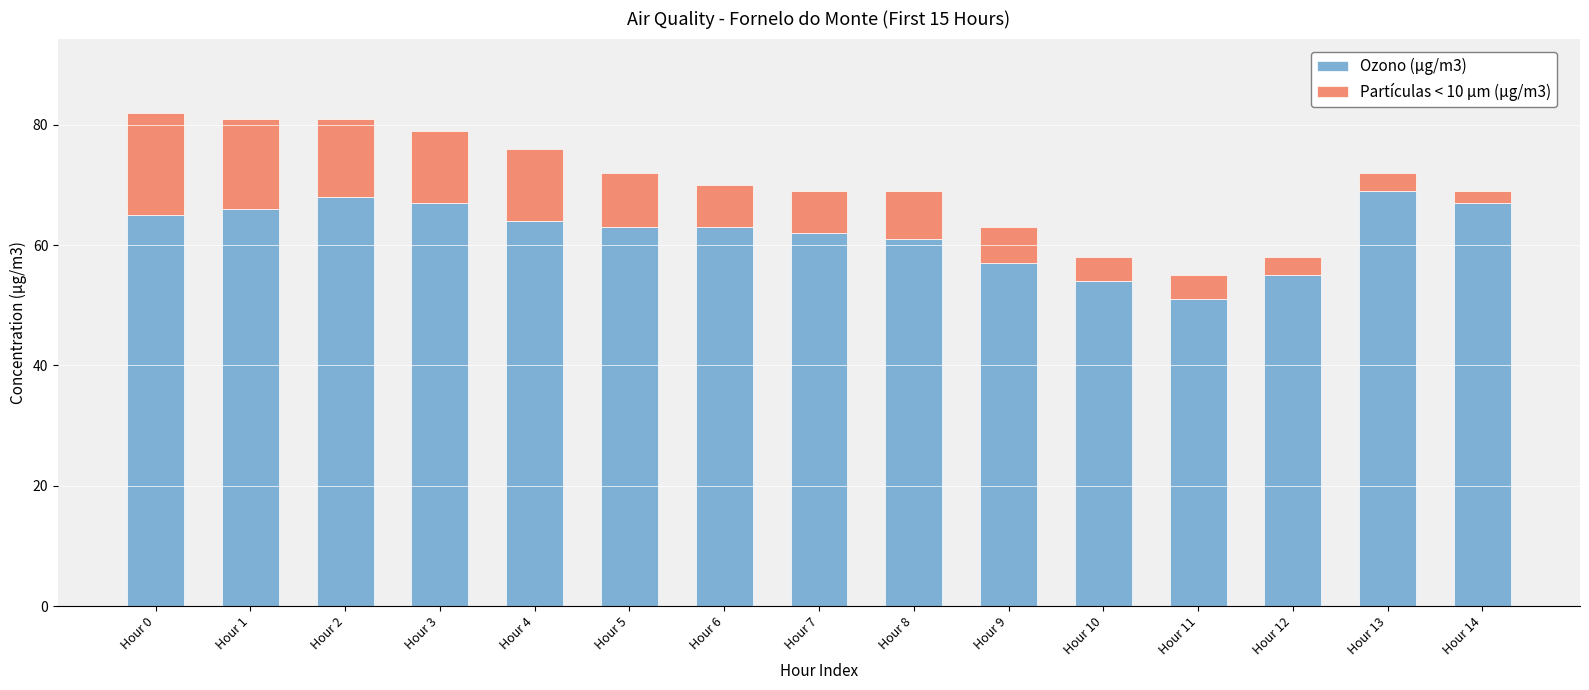

Reading right to left, list the values for the Ozono (µg/m3) series.

Hour 14=67	Hour 13=69	Hour 12=55	Hour 11=51	Hour 10=54	Hour 9=57	Hour 8=61	Hour 7=62	Hour 6=63	Hour 5=63	Hour 4=64	Hour 3=67	Hour 2=68	Hour 1=66	Hour 0=65